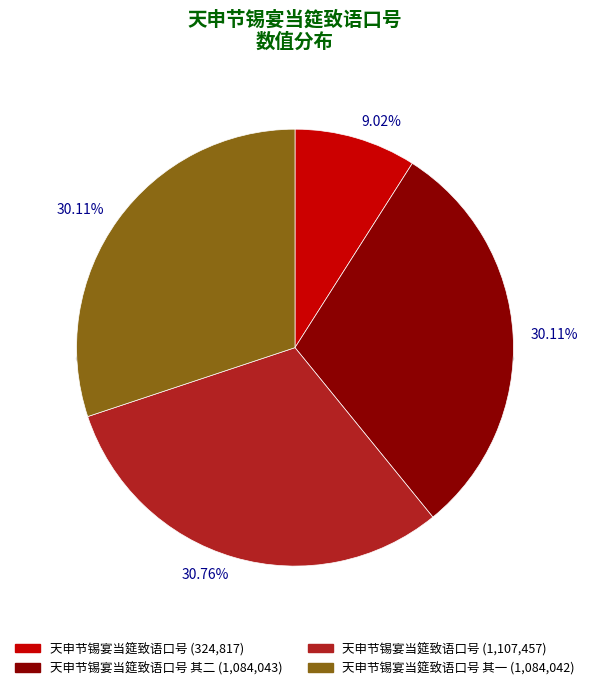

Is there any slice that represents more than half of the pie?

No